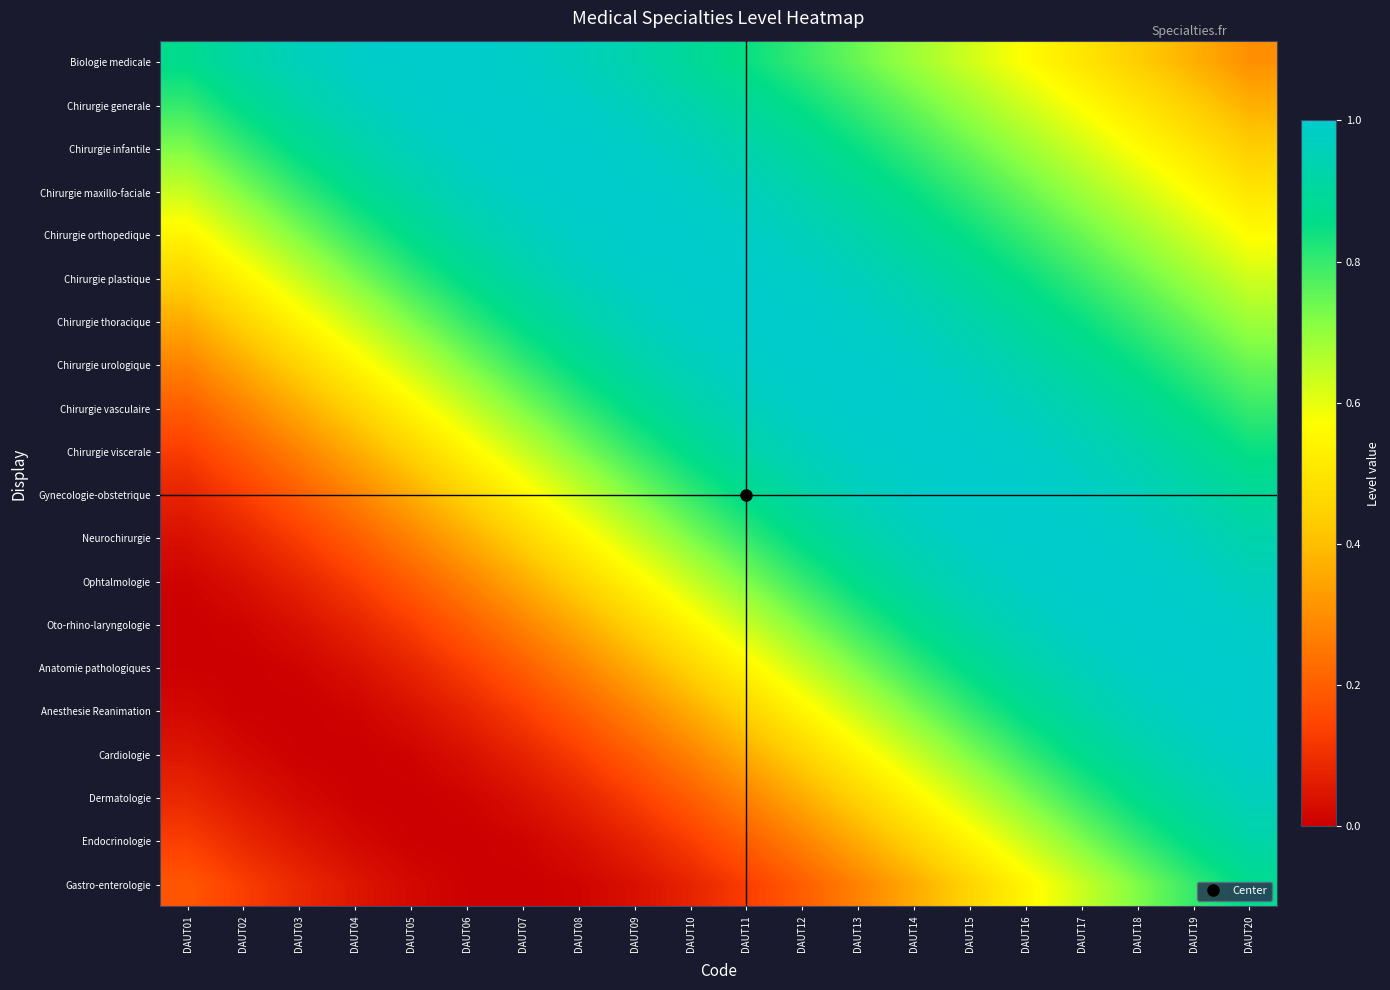

Reading left to right, what are all the values shown in this chart?

Biologie medicale: DAUT01=0.9	DAUT02=0.9	DAUT03=1.0	DAUT04=1.0	DAUT05=1.0	DAUT06=1.0	DAUT07=1.0	DAUT08=1.0	DAUT09=0.9	DAUT10=0.9	DAUT11=0.8	DAUT12=0.8	DAUT13=0.7	DAUT14=0.7	DAUT15=0.6	DAUT16=0.6	DAUT17=0.5	DAUT18=0.4	DAUT19=0.4	DAUT20=0.3
Chirurgie generale: DAUT01=0.8	DAUT02=0.9	DAUT03=0.9	DAUT04=1.0	DAUT05=1.0	DAUT06=1.0	DAUT07=1.0	DAUT08=1.0	DAUT09=1.0	DAUT10=0.9	DAUT11=0.9	DAUT12=0.8	DAUT13=0.8	DAUT14=0.7	DAUT15=0.7	DAUT16=0.6	DAUT17=0.6	DAUT18=0.5	DAUT19=0.4	DAUT20=0.4
Chirurgie infantile: DAUT01=0.7	DAUT02=0.8	DAUT03=0.9	DAUT04=0.9	DAUT05=1.0	DAUT06=1.0	DAUT07=1.0	DAUT08=1.0	DAUT09=1.0	DAUT10=1.0	DAUT11=0.9	DAUT12=0.9	DAUT13=0.8	DAUT14=0.8	DAUT15=0.7	DAUT16=0.7	DAUT17=0.6	DAUT18=0.6	DAUT19=0.5	DAUT20=0.4
Chirurgie maxillo-faciale: DAUT01=0.6	DAUT02=0.7	DAUT03=0.8	DAUT04=0.9	DAUT05=0.9	DAUT06=1.0	DAUT07=1.0	DAUT08=1.0	DAUT09=1.0	DAUT10=1.0	DAUT11=1.0	DAUT12=0.9	DAUT13=0.9	DAUT14=0.8	DAUT15=0.8	DAUT16=0.7	DAUT17=0.7	DAUT18=0.6	DAUT19=0.6	DAUT20=0.5
Chirurgie orthopedique: DAUT01=0.5	DAUT02=0.6	DAUT03=0.7	DAUT04=0.8	DAUT05=0.9	DAUT06=0.9	DAUT07=1.0	DAUT08=1.0	DAUT09=1.0	DAUT10=1.0	DAUT11=1.0	DAUT12=1.0	DAUT13=0.9	DAUT14=0.9	DAUT15=0.8	DAUT16=0.8	DAUT17=0.7	DAUT18=0.7	DAUT19=0.6	DAUT20=0.6
Chirurgie plastique: DAUT01=0.5	DAUT02=0.5	DAUT03=0.6	DAUT04=0.7	DAUT05=0.8	DAUT06=0.9	DAUT07=0.9	DAUT08=1.0	DAUT09=1.0	DAUT10=1.0	DAUT11=1.0	DAUT12=1.0	DAUT13=1.0	DAUT14=0.9	DAUT15=0.9	DAUT16=0.8	DAUT17=0.8	DAUT18=0.7	DAUT19=0.7	DAUT20=0.6
Chirurgie thoracique: DAUT01=0.4	DAUT02=0.5	DAUT03=0.5	DAUT04=0.6	DAUT05=0.7	DAUT06=0.8	DAUT07=0.9	DAUT08=0.9	DAUT09=1.0	DAUT10=1.0	DAUT11=1.0	DAUT12=1.0	DAUT13=1.0	DAUT14=1.0	DAUT15=0.9	DAUT16=0.9	DAUT17=0.8	DAUT18=0.8	DAUT19=0.7	DAUT20=0.7
Chirurgie urologique: DAUT01=0.3	DAUT02=0.4	DAUT03=0.5	DAUT04=0.5	DAUT05=0.6	DAUT06=0.7	DAUT07=0.8	DAUT08=0.9	DAUT09=0.9	DAUT10=1.0	DAUT11=1.0	DAUT12=1.0	DAUT13=1.0	DAUT14=1.0	DAUT15=1.0	DAUT16=0.9	DAUT17=0.9	DAUT18=0.8	DAUT19=0.8	DAUT20=0.7
Chirurgie vasculaire: DAUT01=0.2	DAUT02=0.3	DAUT03=0.4	DAUT04=0.5	DAUT05=0.5	DAUT06=0.6	DAUT07=0.7	DAUT08=0.8	DAUT09=0.9	DAUT10=0.9	DAUT11=1.0	DAUT12=1.0	DAUT13=1.0	DAUT14=1.0	DAUT15=1.0	DAUT16=1.0	DAUT17=0.9	DAUT18=0.9	DAUT19=0.8	DAUT20=0.8
Chirurgie viscerale: DAUT01=0.1	DAUT02=0.2	DAUT03=0.3	DAUT04=0.4	DAUT05=0.5	DAUT06=0.5	DAUT07=0.6	DAUT08=0.7	DAUT09=0.8	DAUT10=0.9	DAUT11=0.9	DAUT12=1.0	DAUT13=1.0	DAUT14=1.0	DAUT15=1.0	DAUT16=1.0	DAUT17=1.0	DAUT18=0.9	DAUT19=0.9	DAUT20=0.8
Gynecologie-obstetrique: DAUT01=0.1	DAUT02=0.1	DAUT03=0.2	DAUT04=0.3	DAUT05=0.4	DAUT06=0.5	DAUT07=0.5	DAUT08=0.6	DAUT09=0.7	DAUT10=0.8	DAUT11=0.9	DAUT12=0.9	DAUT13=1.0	DAUT14=1.0	DAUT15=1.0	DAUT16=1.0	DAUT17=1.0	DAUT18=1.0	DAUT19=0.9	DAUT20=0.9
Neurochirurgie: DAUT01=0.0	DAUT02=0.1	DAUT03=0.1	DAUT04=0.2	DAUT05=0.3	DAUT06=0.4	DAUT07=0.5	DAUT08=0.5	DAUT09=0.6	DAUT10=0.7	DAUT11=0.8	DAUT12=0.9	DAUT13=0.9	DAUT14=1.0	DAUT15=1.0	DAUT16=1.0	DAUT17=1.0	DAUT18=1.0	DAUT19=1.0	DAUT20=0.9
Ophtalmologie: DAUT01=0.0	DAUT02=0.0	DAUT03=0.1	DAUT04=0.1	DAUT05=0.2	DAUT06=0.3	DAUT07=0.4	DAUT08=0.5	DAUT09=0.5	DAUT10=0.6	DAUT11=0.7	DAUT12=0.8	DAUT13=0.9	DAUT14=0.9	DAUT15=1.0	DAUT16=1.0	DAUT17=1.0	DAUT18=1.0	DAUT19=1.0	DAUT20=1.0
Oto-rhino-laryngologie: DAUT01=0.0	DAUT02=0.0	DAUT03=0.0	DAUT04=0.1	DAUT05=0.1	DAUT06=0.2	DAUT07=0.3	DAUT08=0.4	DAUT09=0.5	DAUT10=0.5	DAUT11=0.6	DAUT12=0.7	DAUT13=0.8	DAUT14=0.9	DAUT15=0.9	DAUT16=1.0	DAUT17=1.0	DAUT18=1.0	DAUT19=1.0	DAUT20=1.0
Anatomie pathologiques: DAUT01=0.0	DAUT02=0.0	DAUT03=0.0	DAUT04=0.0	DAUT05=0.1	DAUT06=0.1	DAUT07=0.2	DAUT08=0.3	DAUT09=0.4	DAUT10=0.5	DAUT11=0.5	DAUT12=0.6	DAUT13=0.7	DAUT14=0.8	DAUT15=0.9	DAUT16=0.9	DAUT17=1.0	DAUT18=1.0	DAUT19=1.0	DAUT20=1.0
Anesthesie Reanimation: DAUT01=0.0	DAUT02=0.0	DAUT03=0.0	DAUT04=0.0	DAUT05=0.0	DAUT06=0.1	DAUT07=0.1	DAUT08=0.2	DAUT09=0.3	DAUT10=0.4	DAUT11=0.5	DAUT12=0.5	DAUT13=0.6	DAUT14=0.7	DAUT15=0.8	DAUT16=0.9	DAUT17=0.9	DAUT18=1.0	DAUT19=1.0	DAUT20=1.0
Cardiologie: DAUT01=0.0	DAUT02=0.0	DAUT03=0.0	DAUT04=0.0	DAUT05=0.0	DAUT06=0.0	DAUT07=0.1	DAUT08=0.1	DAUT09=0.2	DAUT10=0.3	DAUT11=0.4	DAUT12=0.5	DAUT13=0.5	DAUT14=0.6	DAUT15=0.7	DAUT16=0.8	DAUT17=0.9	DAUT18=0.9	DAUT19=1.0	DAUT20=1.0
Dermatologie: DAUT01=0.1	DAUT02=0.0	DAUT03=0.0	DAUT04=0.0	DAUT05=0.0	DAUT06=0.0	DAUT07=0.0	DAUT08=0.1	DAUT09=0.1	DAUT10=0.2	DAUT11=0.3	DAUT12=0.4	DAUT13=0.5	DAUT14=0.5	DAUT15=0.6	DAUT16=0.7	DAUT17=0.8	DAUT18=0.9	DAUT19=0.9	DAUT20=1.0
Endocrinologie: DAUT01=0.1	DAUT02=0.1	DAUT03=0.0	DAUT04=0.0	DAUT05=0.0	DAUT06=0.0	DAUT07=0.0	DAUT08=0.0	DAUT09=0.1	DAUT10=0.1	DAUT11=0.2	DAUT12=0.3	DAUT13=0.4	DAUT14=0.5	DAUT15=0.5	DAUT16=0.6	DAUT17=0.7	DAUT18=0.8	DAUT19=0.9	DAUT20=0.9
Gastro-enterologie: DAUT01=0.2	DAUT02=0.1	DAUT03=0.1	DAUT04=0.0	DAUT05=0.0	DAUT06=0.0	DAUT07=0.0	DAUT08=0.0	DAUT09=0.0	DAUT10=0.1	DAUT11=0.1	DAUT12=0.2	DAUT13=0.3	DAUT14=0.4	DAUT15=0.5	DAUT16=0.5	DAUT17=0.6	DAUT18=0.7	DAUT19=0.8	DAUT20=0.9